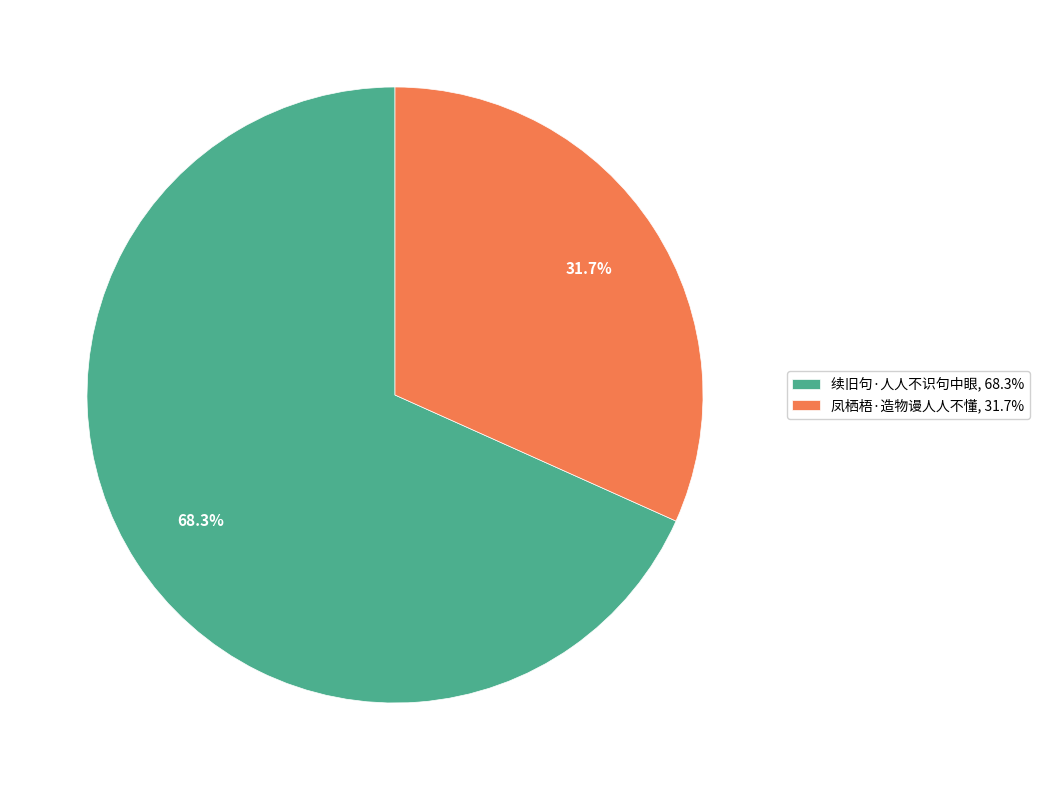

Which category has the biggest portion of the pie?

续旧句·人人不识句中眼